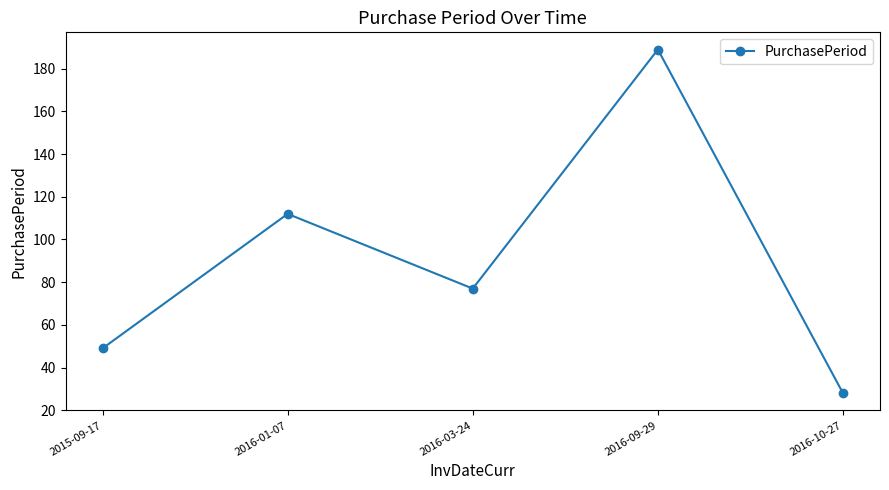

Count the number of categories in the chart.

5